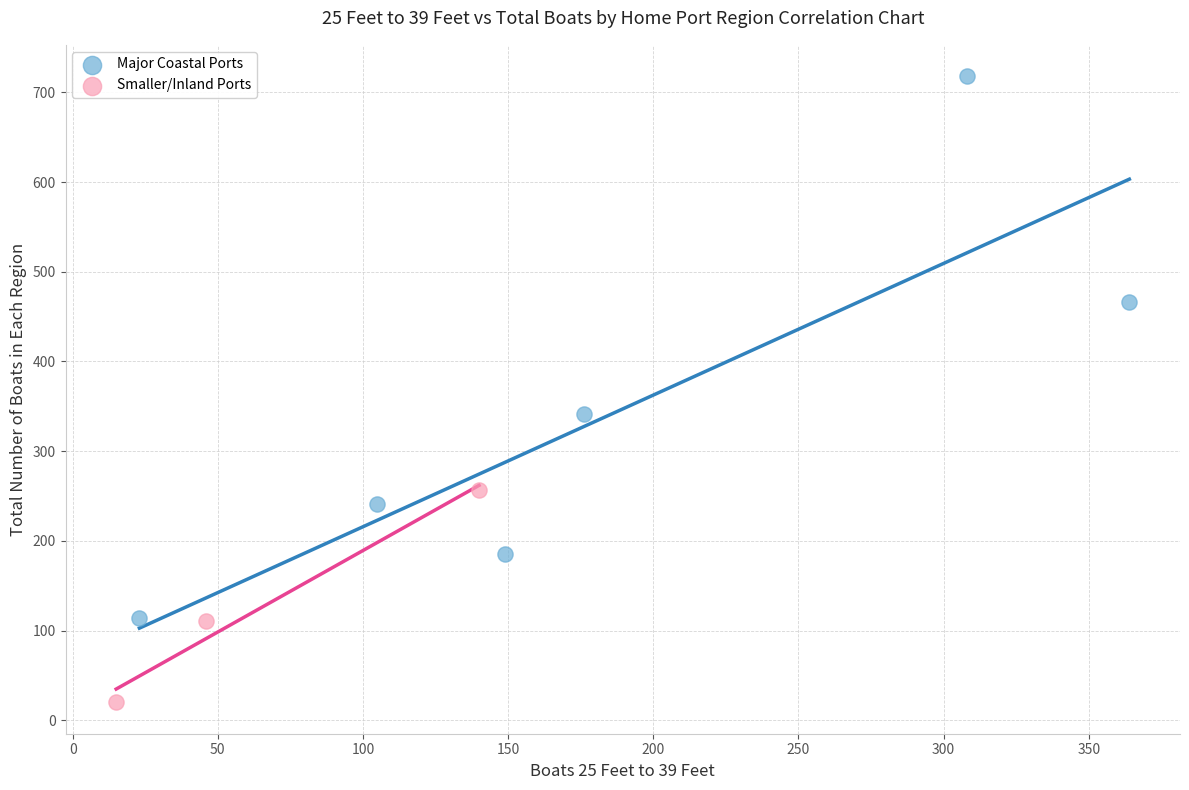

Which series reaches the minimum Y coordinate?

Smaller/Inland Ports